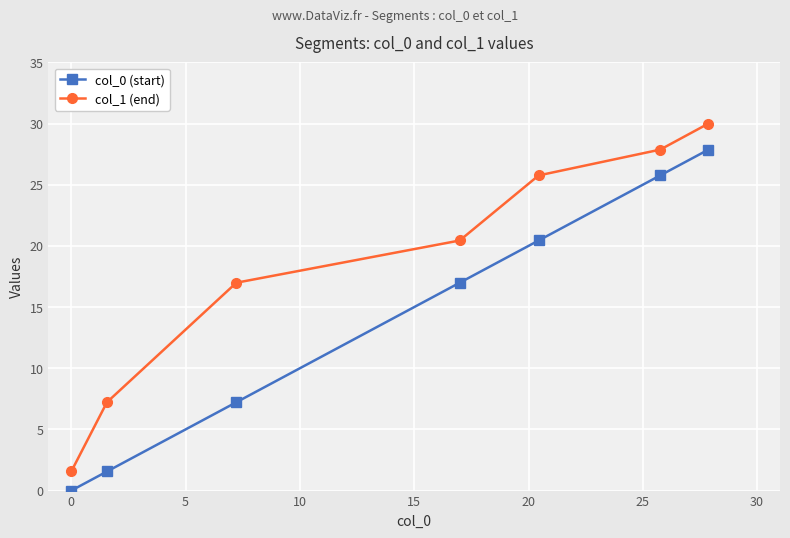

True or false: col_0 (start) has more than 1 points higher than both neighbors.

False